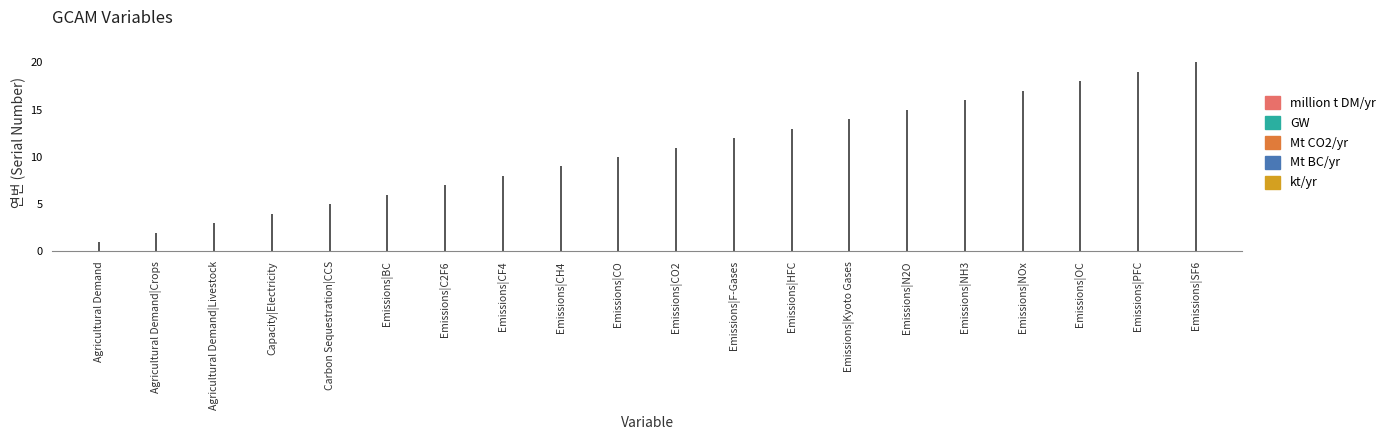

What is the change in value from Agricultural Demand to Agricultural Demand|Crops?

+1